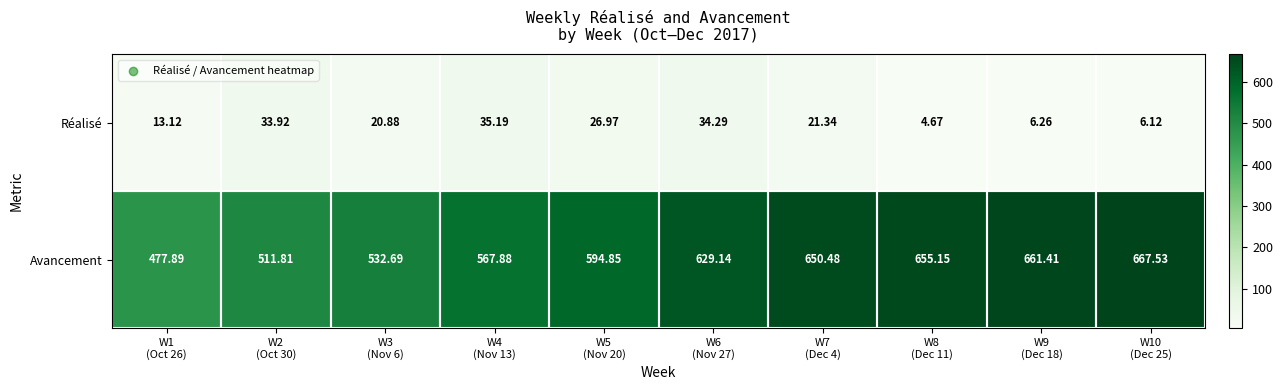

Count the number of data series in this chart.

2